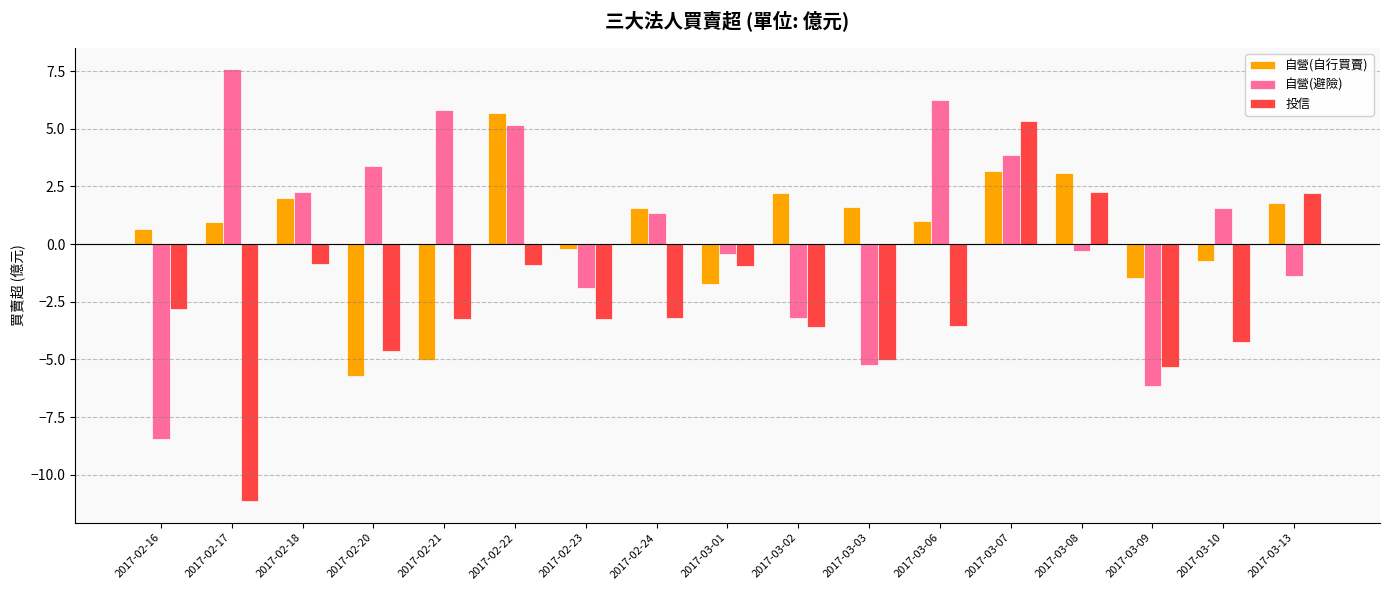

What is the sum of all 自營(避險) values?

10.1